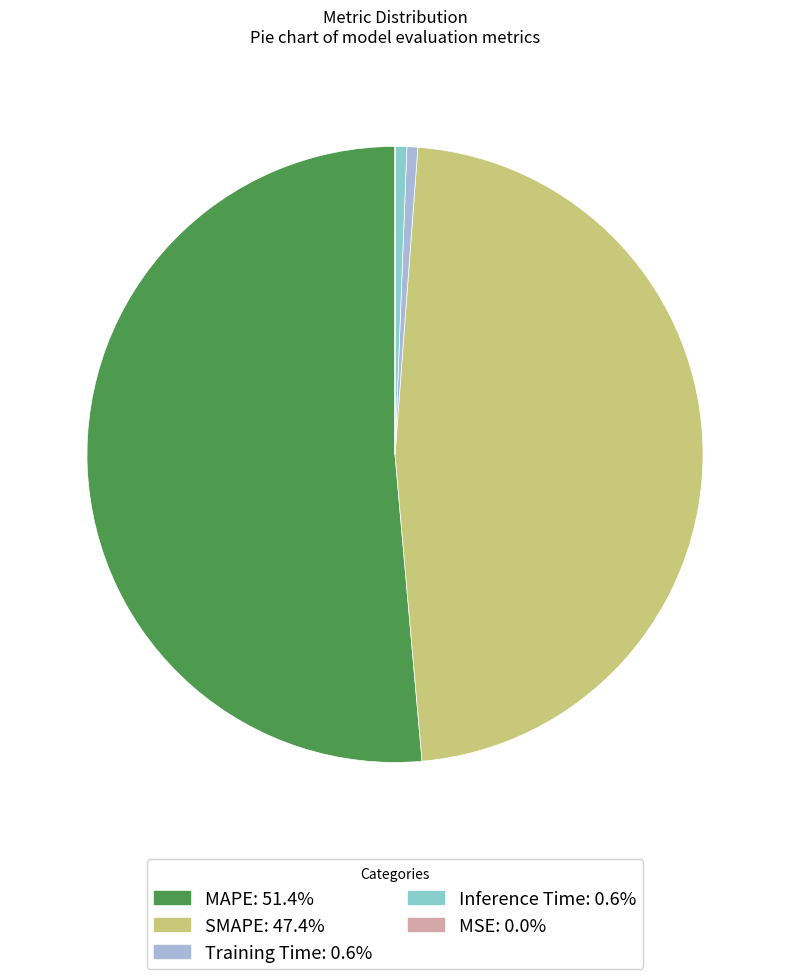

Do Training Time: 0.6% and MAPE: 51.4% together represent more than half of the pie?

Yes